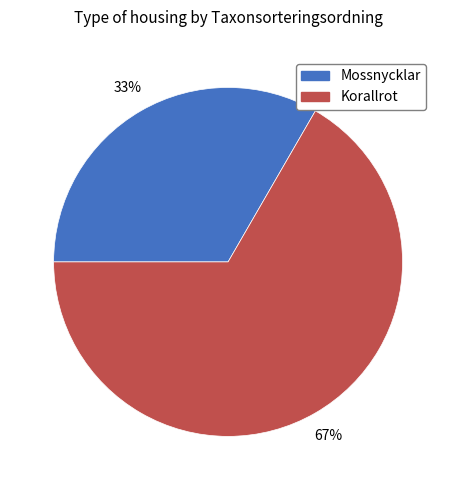

What is the smallest slice in the pie chart?

Mossnycklar